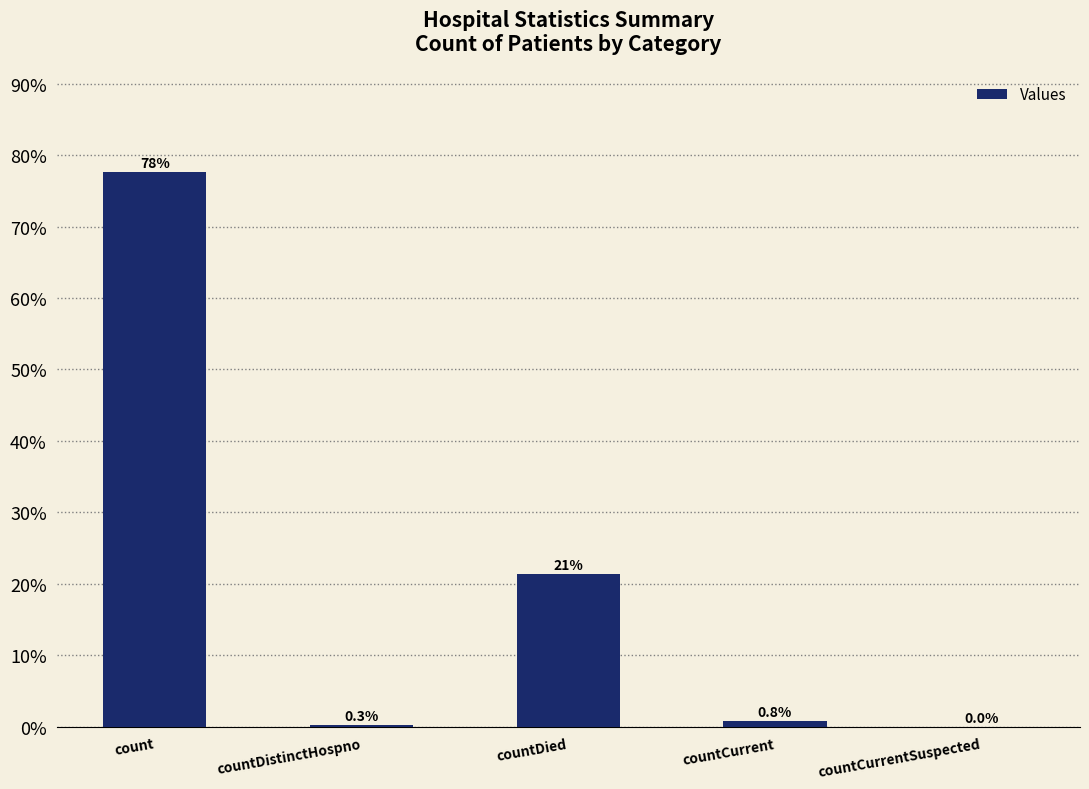

Rank the categories by value from highest to lowest.

count, countDied, countCurrent, countDistinctHospno, countCurrentSuspected